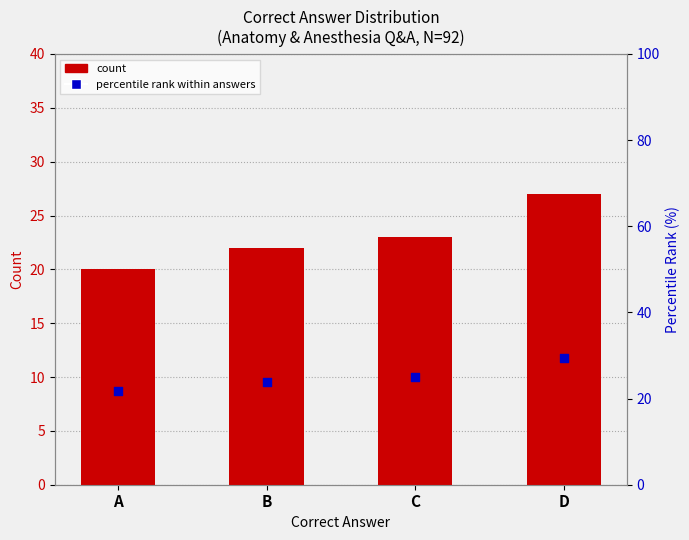

What are all the series names shown in the legend?

count, percentile rank